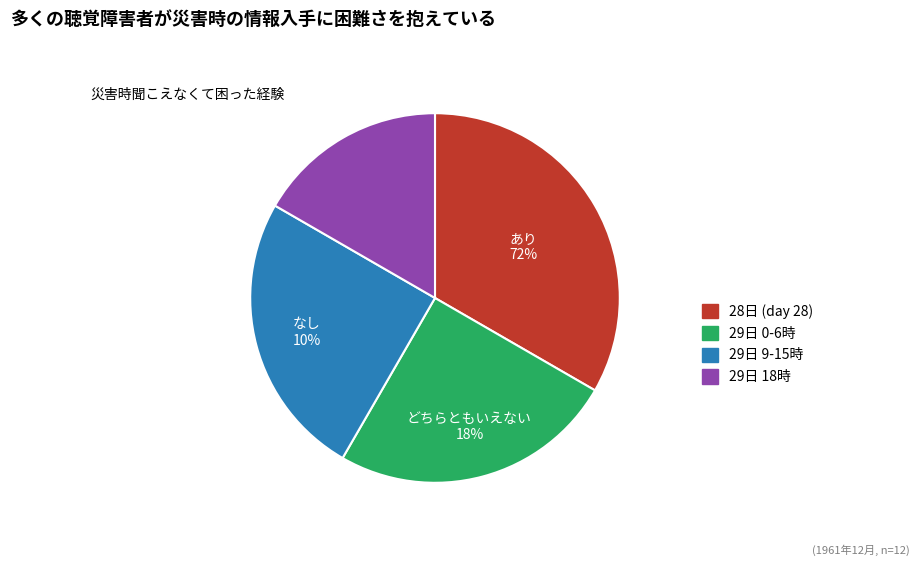

To the nearest percent, what portion does 29 (hour 18) represent?

17%